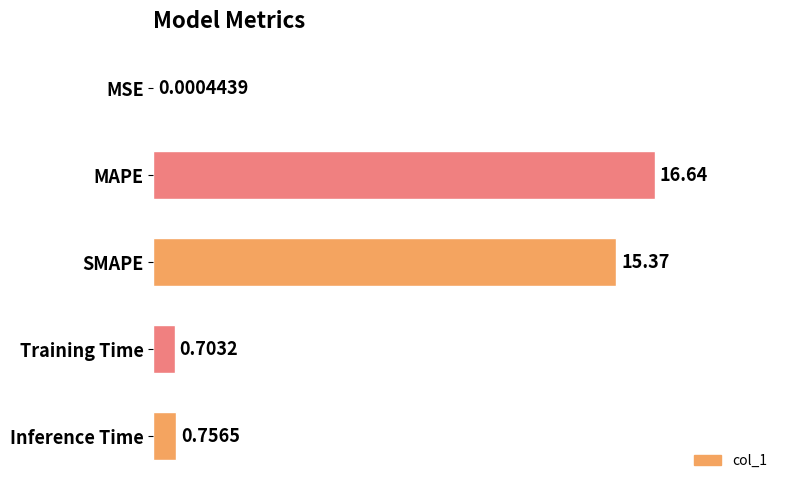

What is the sum of the values at SMAPE and Inference Time?

16.1